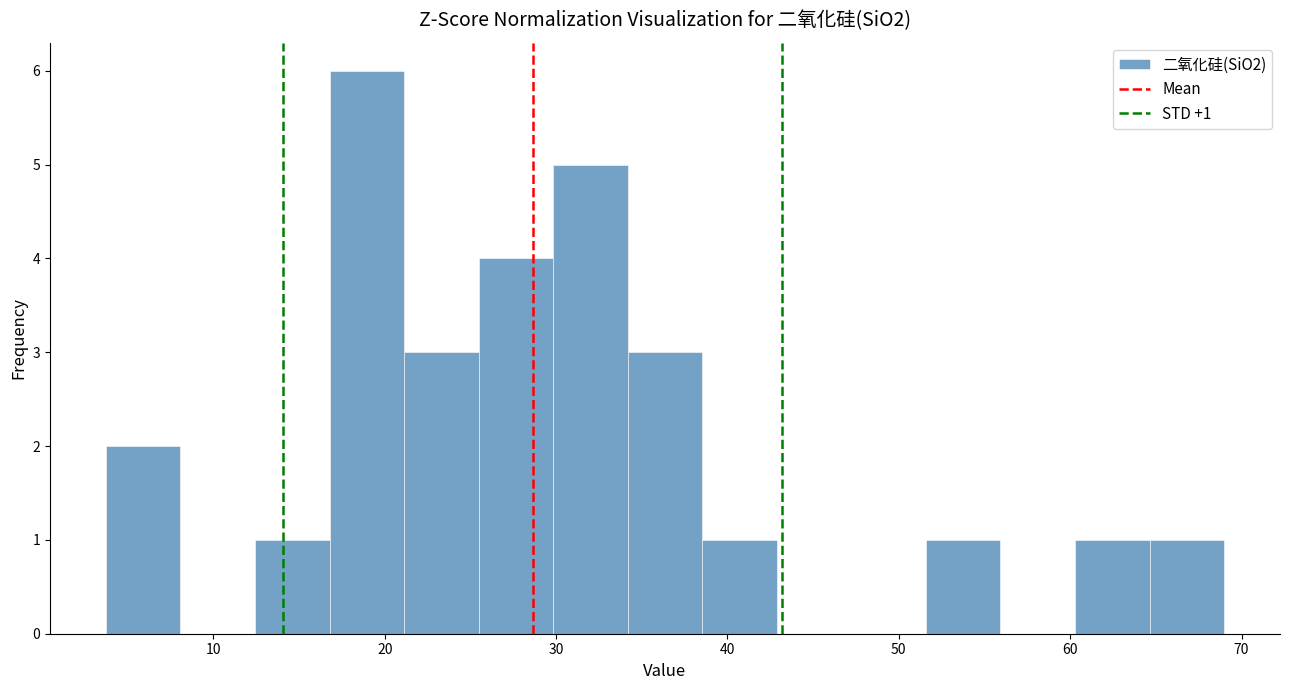

Which range on the x-axis has the tallest bar?

17 to 21